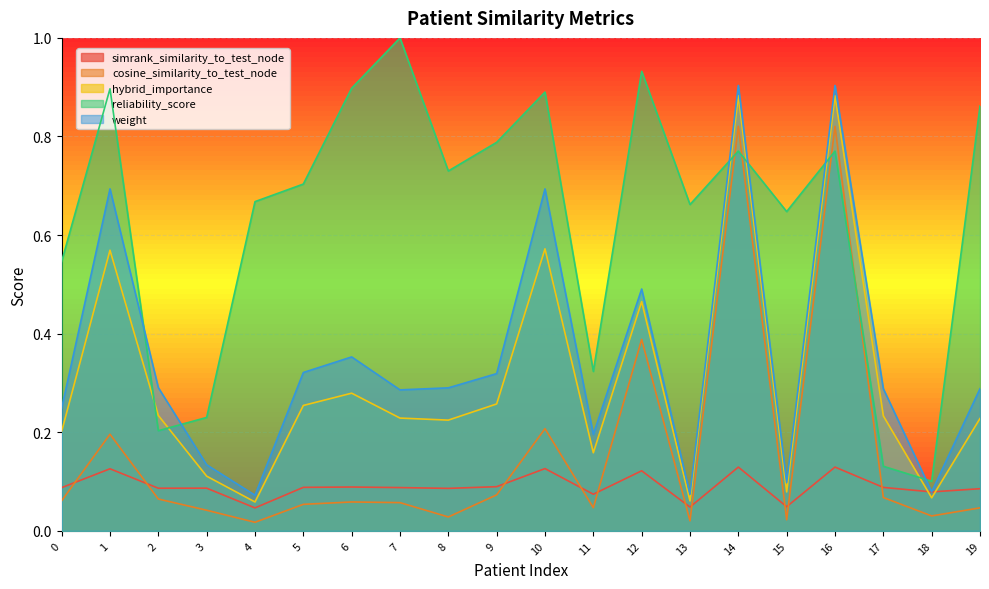

How many lines are shown in the chart?

5